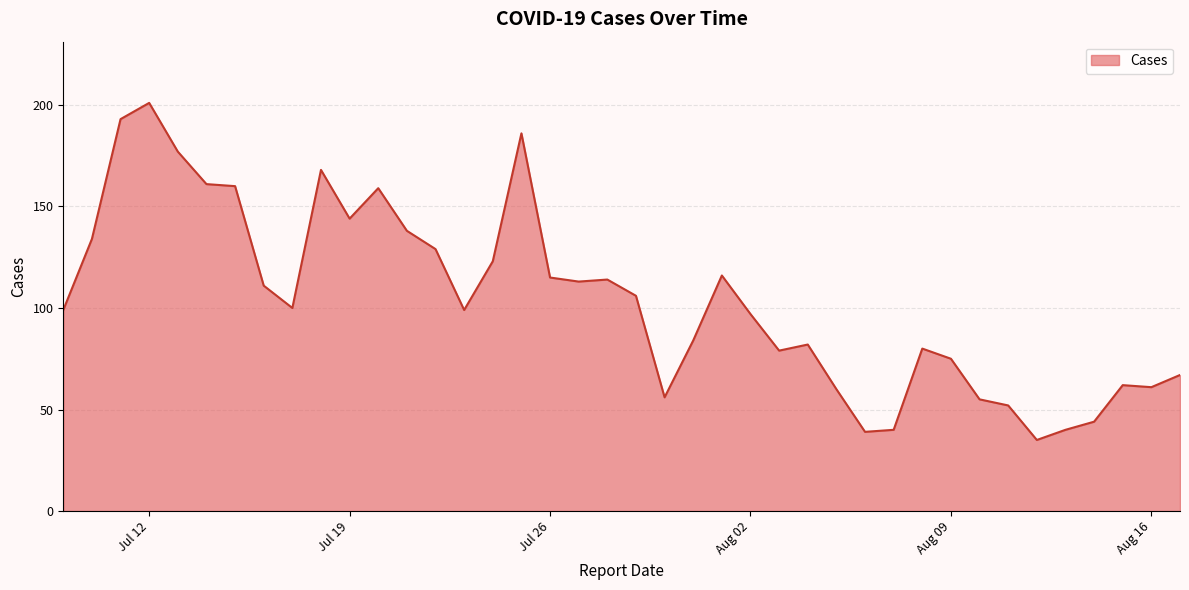

What is the maximum value shown in the chart?

201